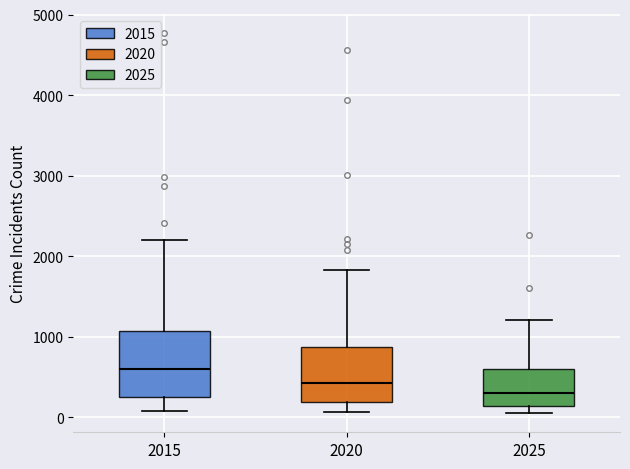

Where is the upper edge of the box at x = 2015 on the y-axis? The values are not printed on the chart, so give them approximately, as read against the axis.

1100